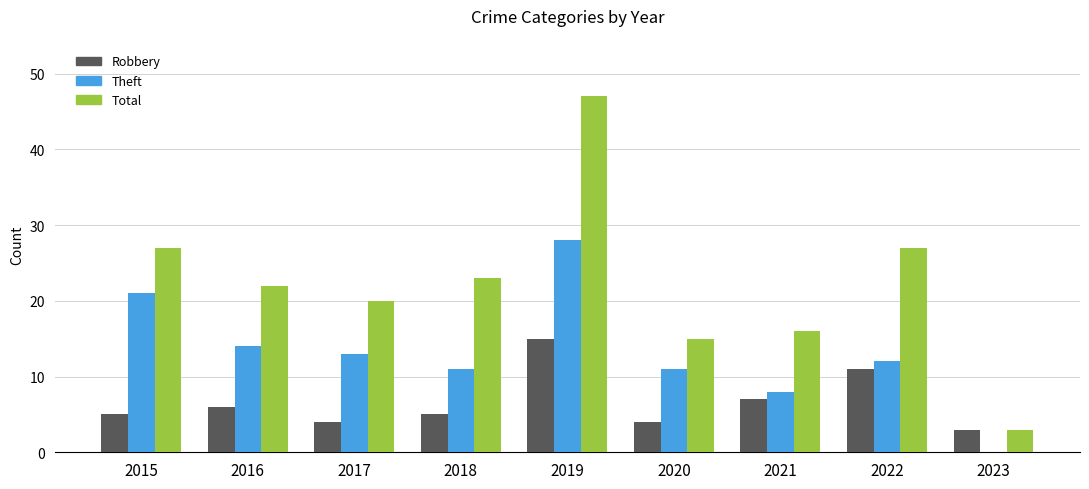

What is the highest value of the Robbery series?

15